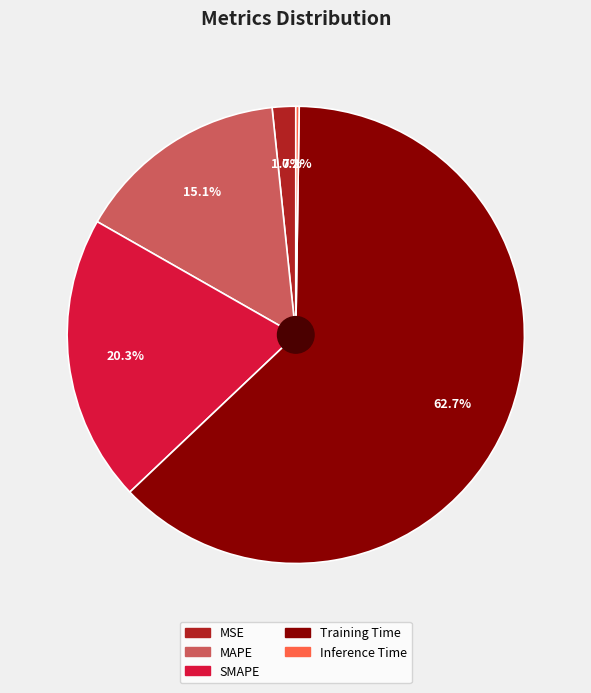

How much of the chart is everything except MSE?

98.3%